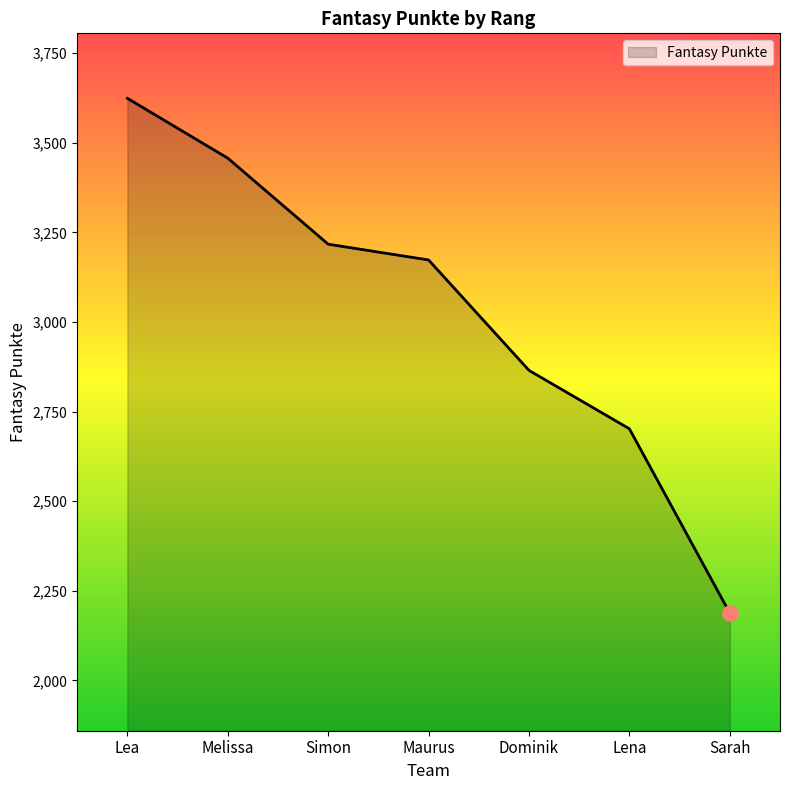

Between Lena and Dominik, which is larger?

Dominik